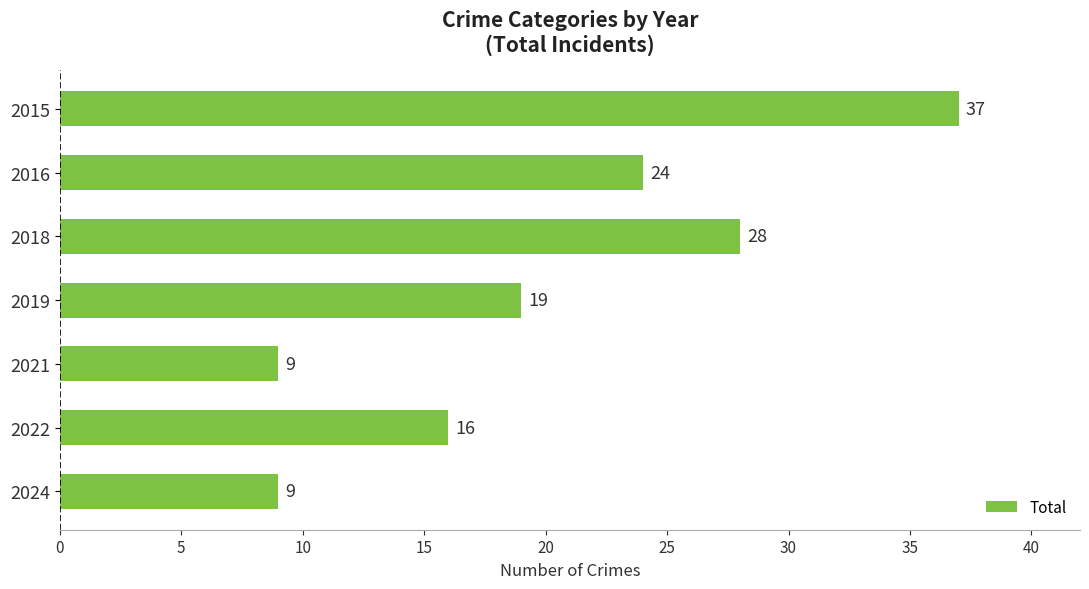

What is the maximum value shown in the chart?

37